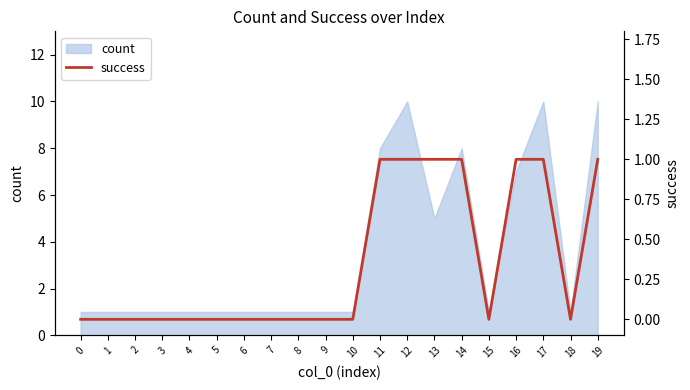

The count series shows 1 at 7. True or false?

True